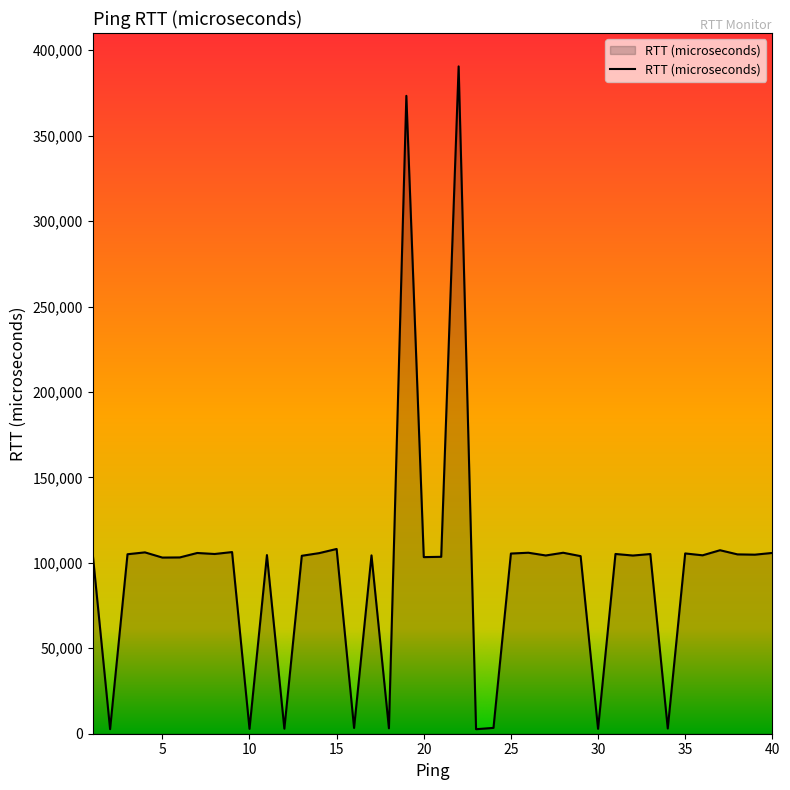

What is the difference between the maximum and minimum values?

387927